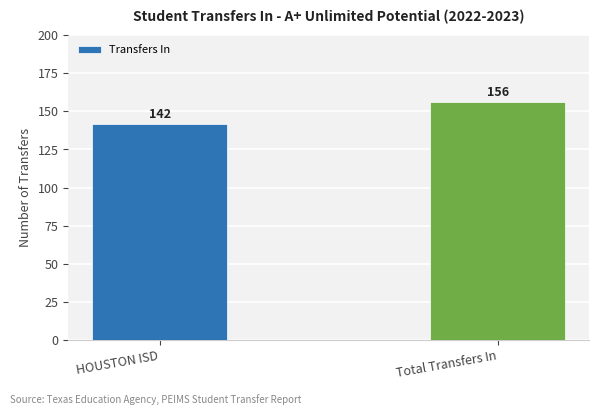

Reading right to left, transcribe all the data shown in this chart.

156	142